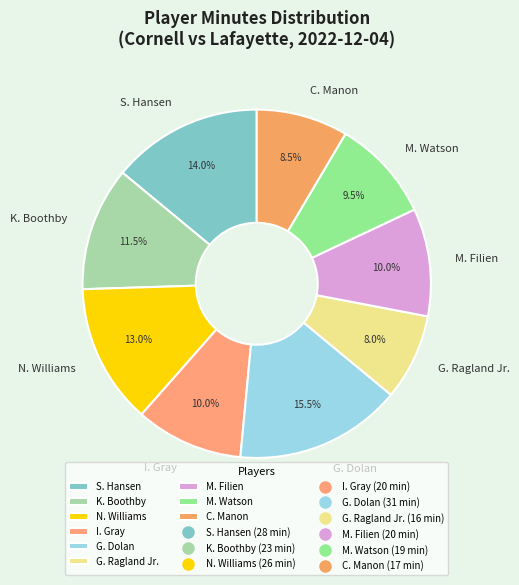

What is the largest slice in the pie chart?

G. Dolan